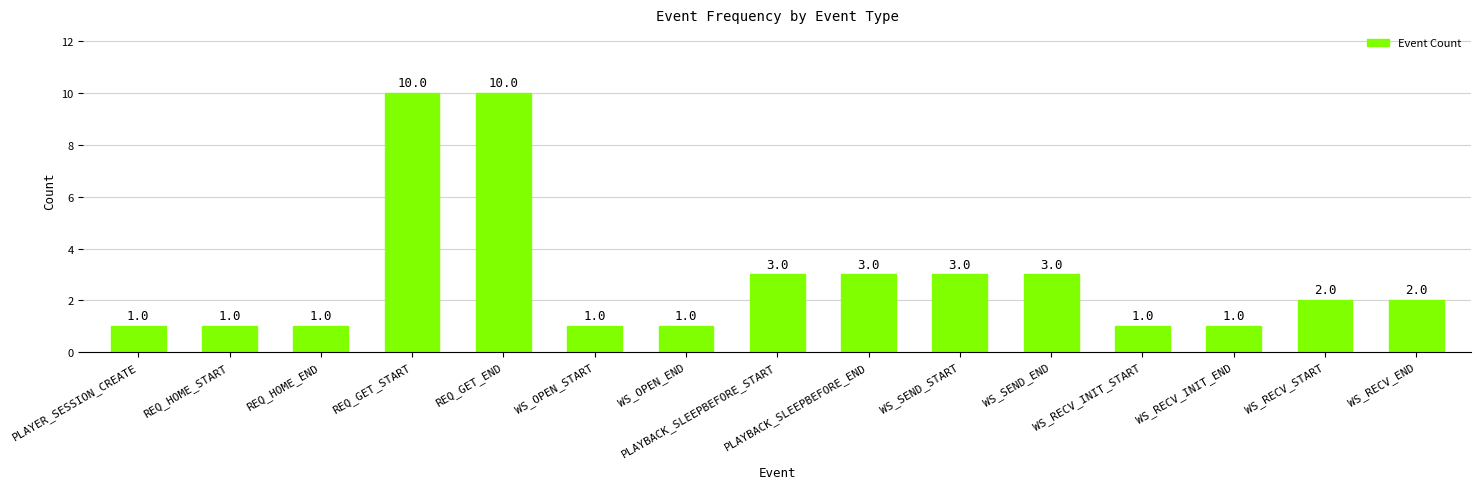

What is the difference between the maximum and second lowest values?

9